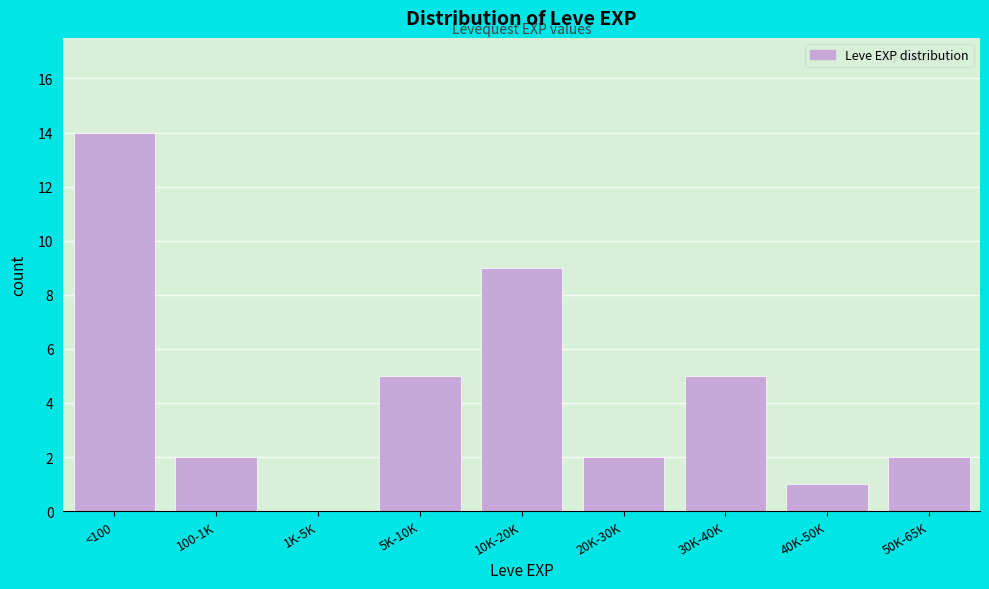

Reading left to right, list all the values displayed in this chart.

<100=14	100-1K=2	1K-5K=0	5K-10K=5	10K-20K=9	20K-30K=2	30K-40K=5	40K-50K=1	50K-65K=2